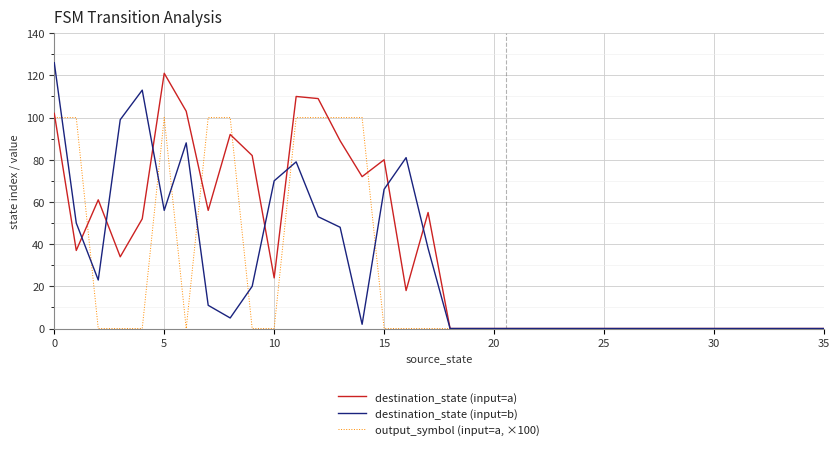

Does the chart have visible grid lines?

Yes